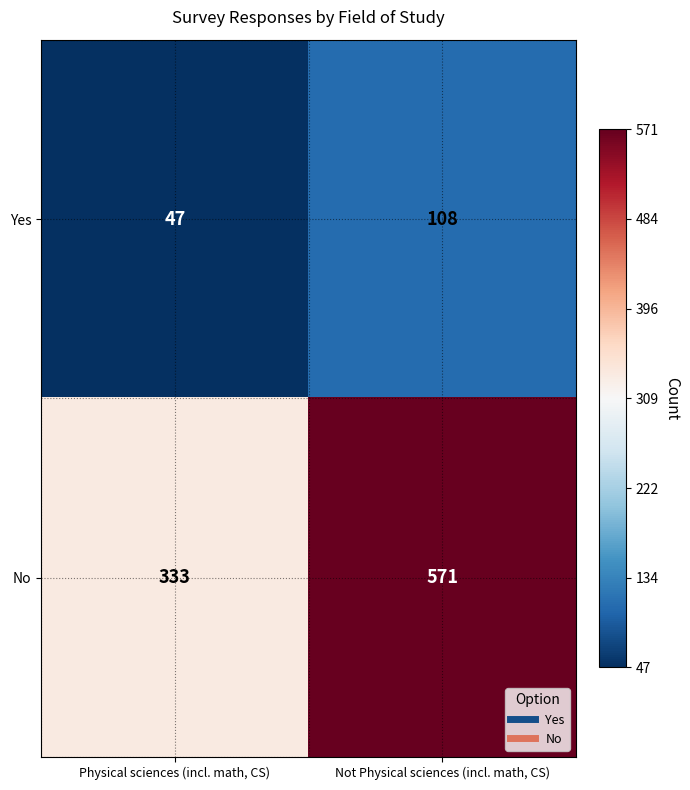

At which category is the sum across all series the highest?

Not Physical sciences (incl. math, CS)